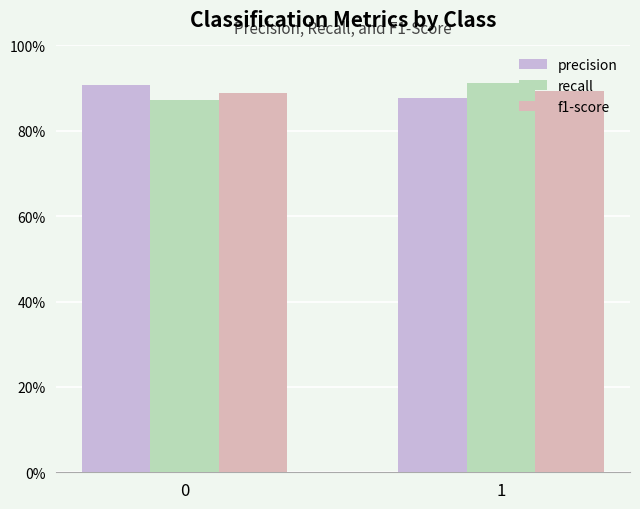

What are all the series names shown in the legend?

precision, recall, f1-score